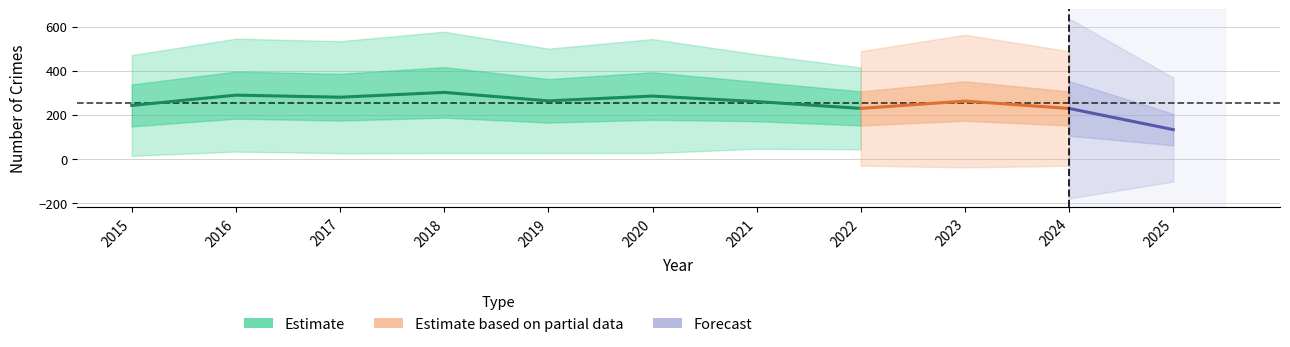

Is it true that Aggravated Assault equals 392 at 2017?

False